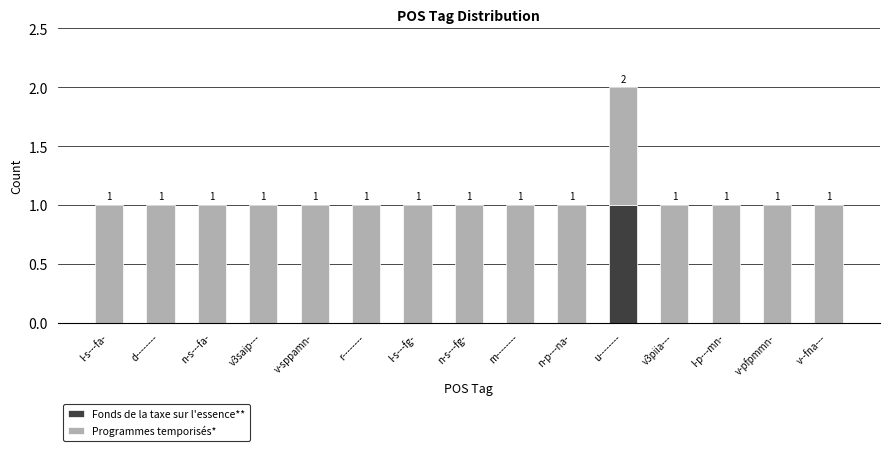

True or false: Fonds de la taxe sur l'essence** has a value of 0 at n-s---fg-.

True